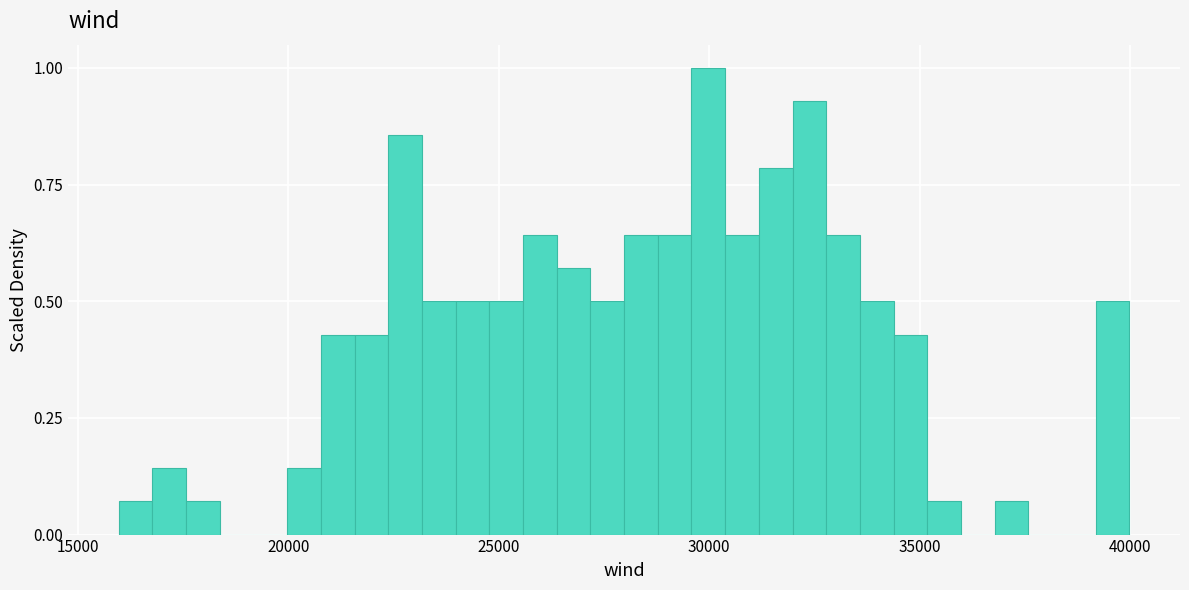

Around what value on the x-axis is the tallest bar? Give the approximate position of its centre, as read against the axis.

30000